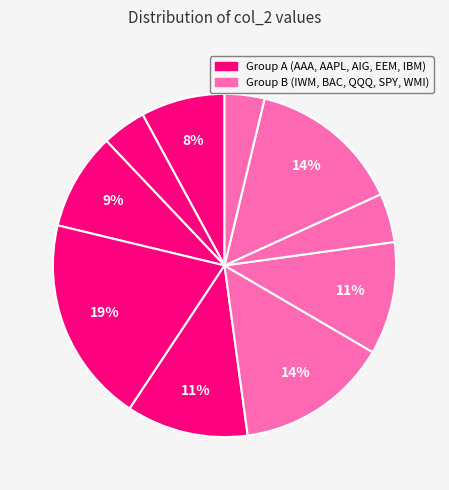

How many segments does this pie chart have?

10